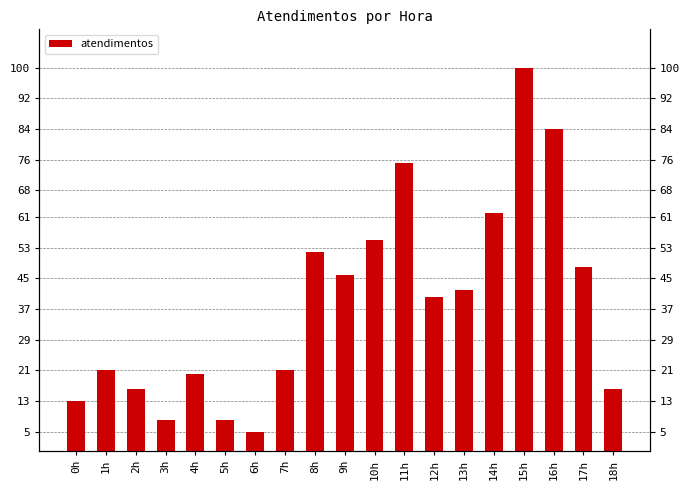

What is the sum of all values?

732